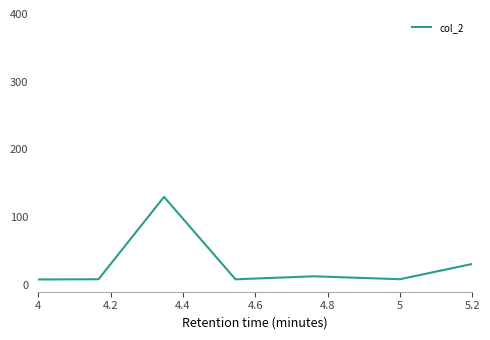

What is the difference between the maximum and minimum values?

130.0